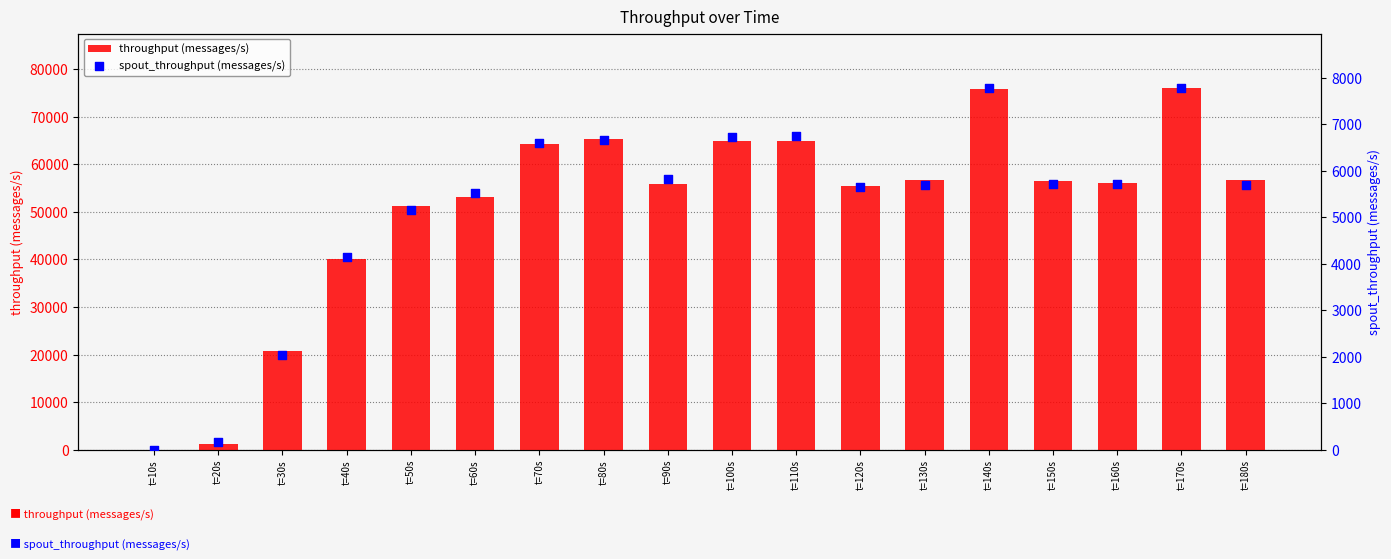

Which series has the largest total across all categories?

throughput (messages/s)